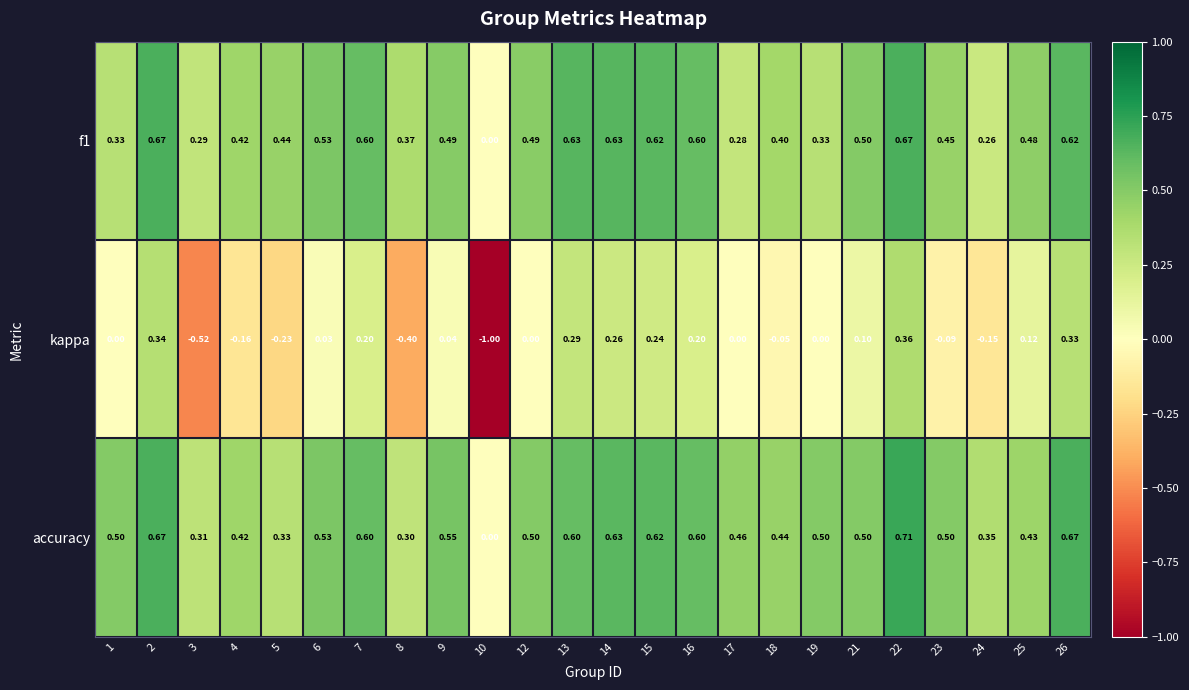

Which series has the largest total across all categories?

accuracy